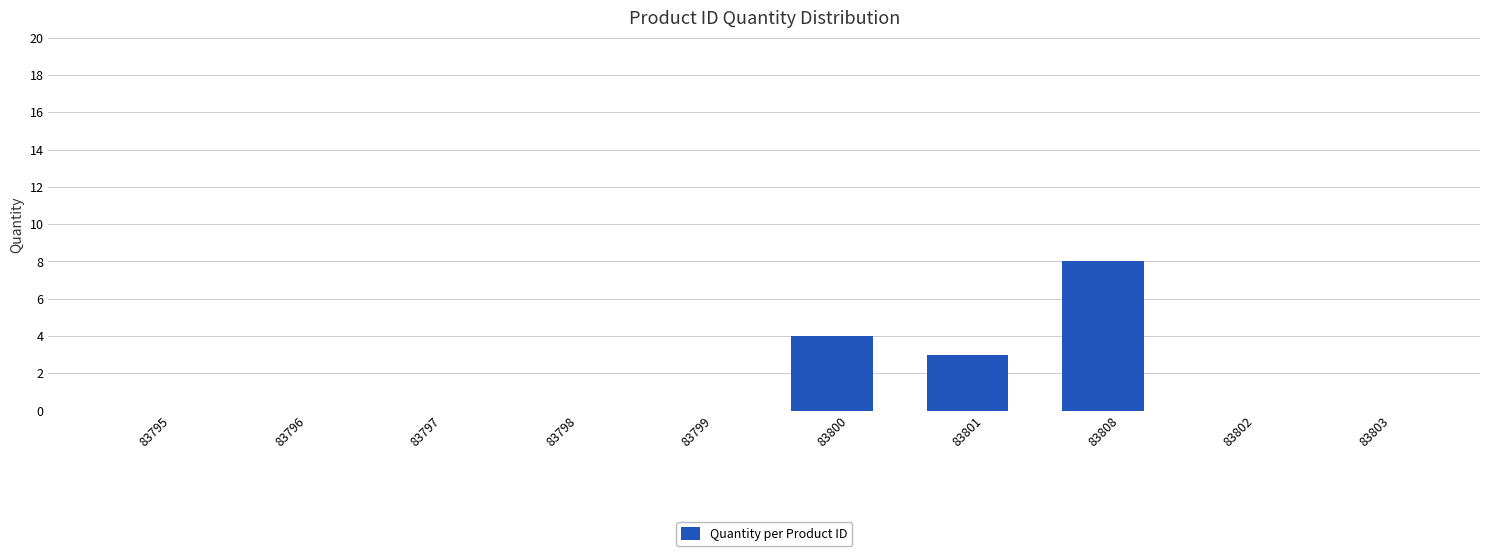

The value at 83798 is 5. True or false?

False